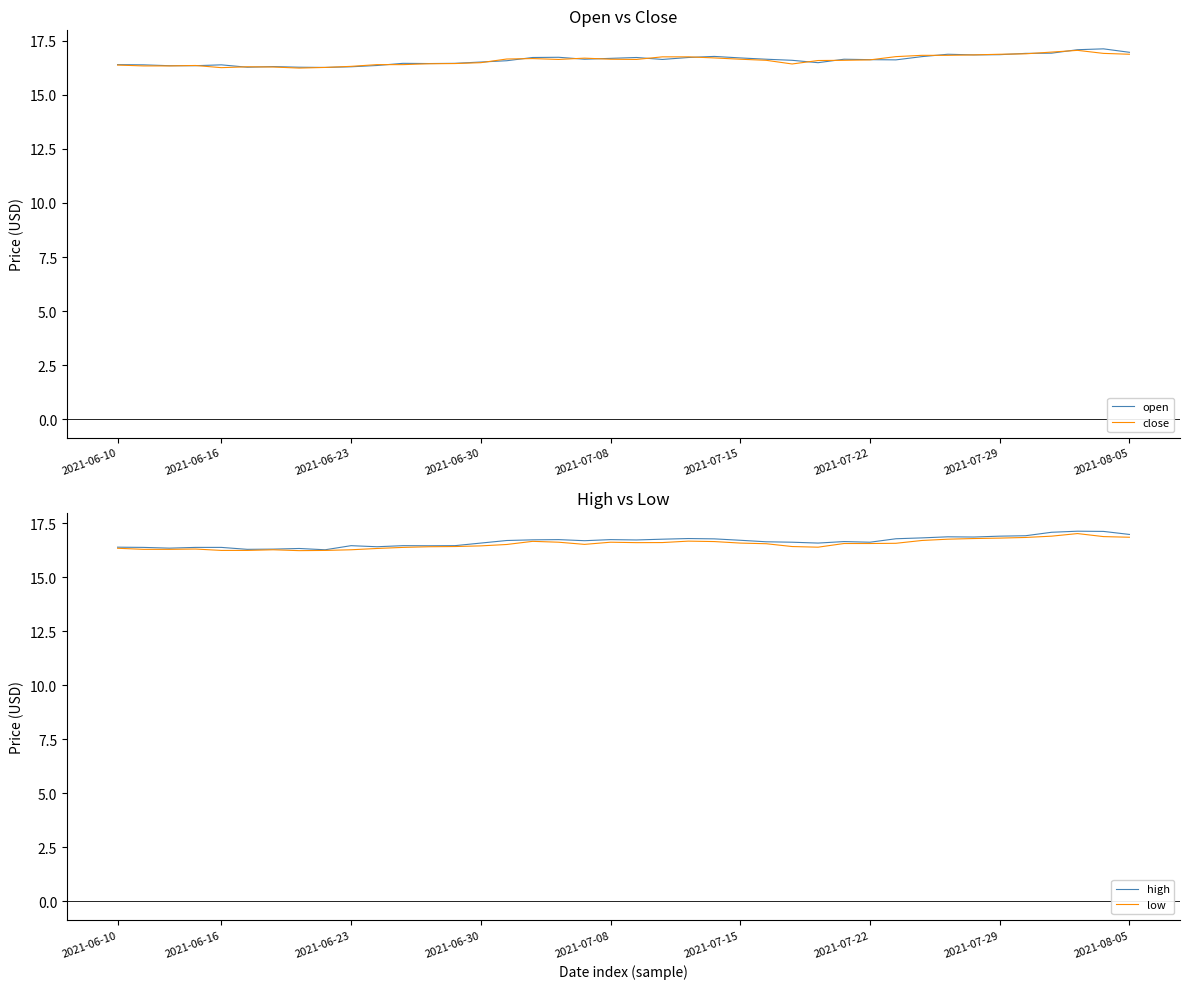

True or false: high and low intersect in this chart.

False